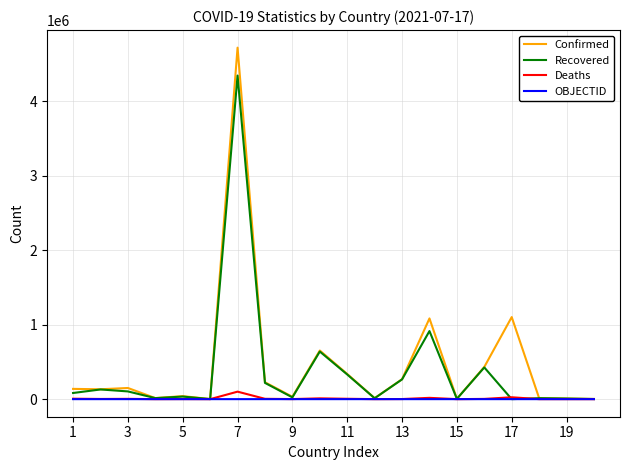

What are all the series names shown in the legend?

Confirmed, Recovered, Deaths, OBJECTID